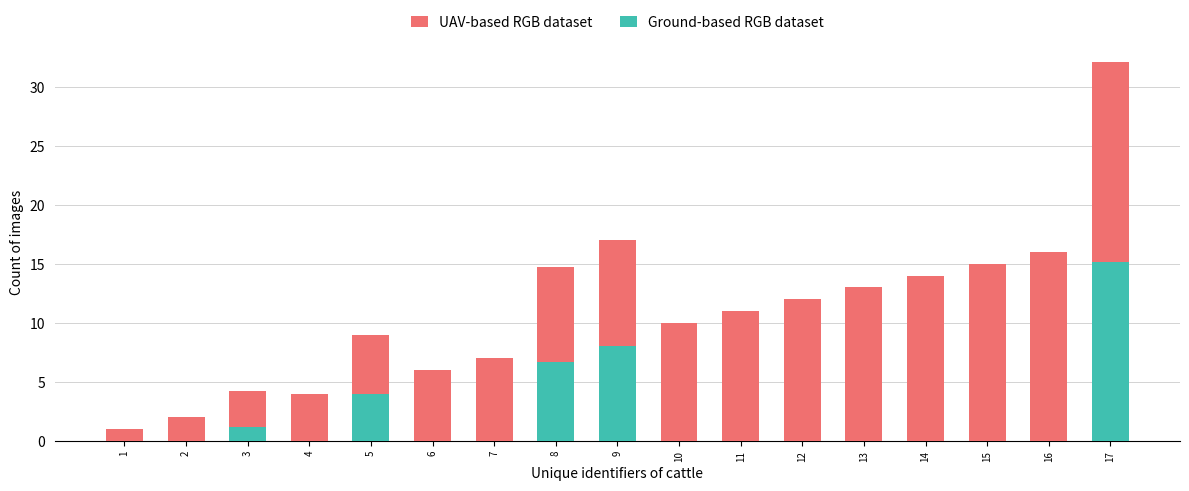

At which category is the sum across all series the highest?

17